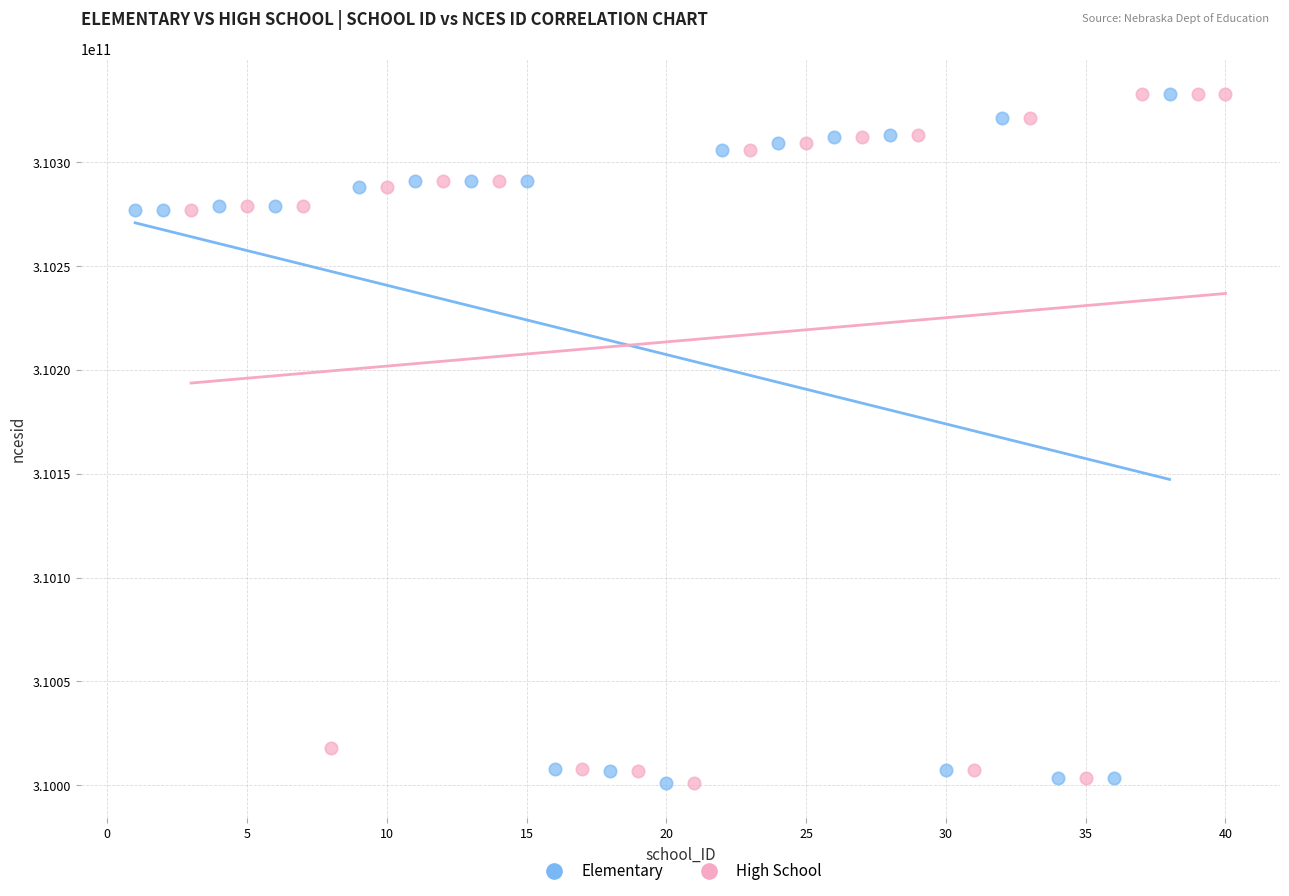

What are all the series names shown in the legend?

Elementary, High School